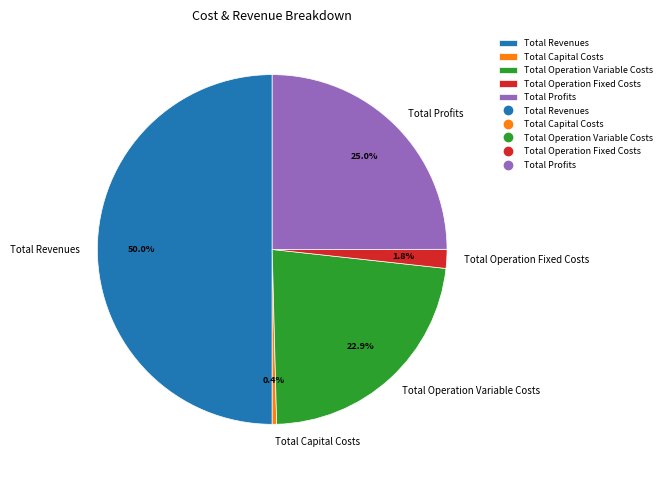

To the nearest percent, what portion does Total Operation Fixed Costs represent?

2%